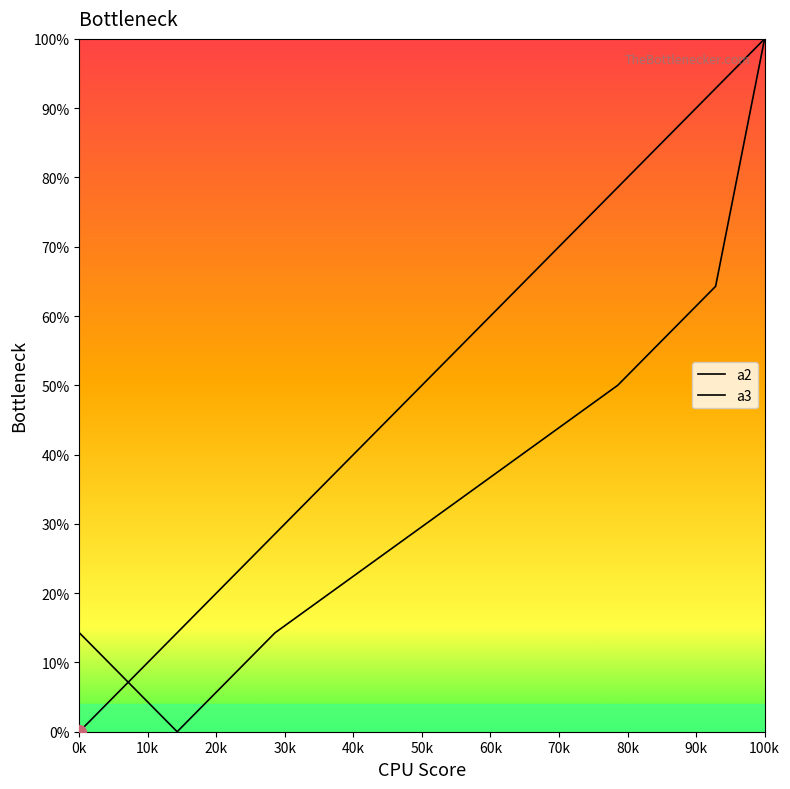

Does the chart have visible grid lines?

No